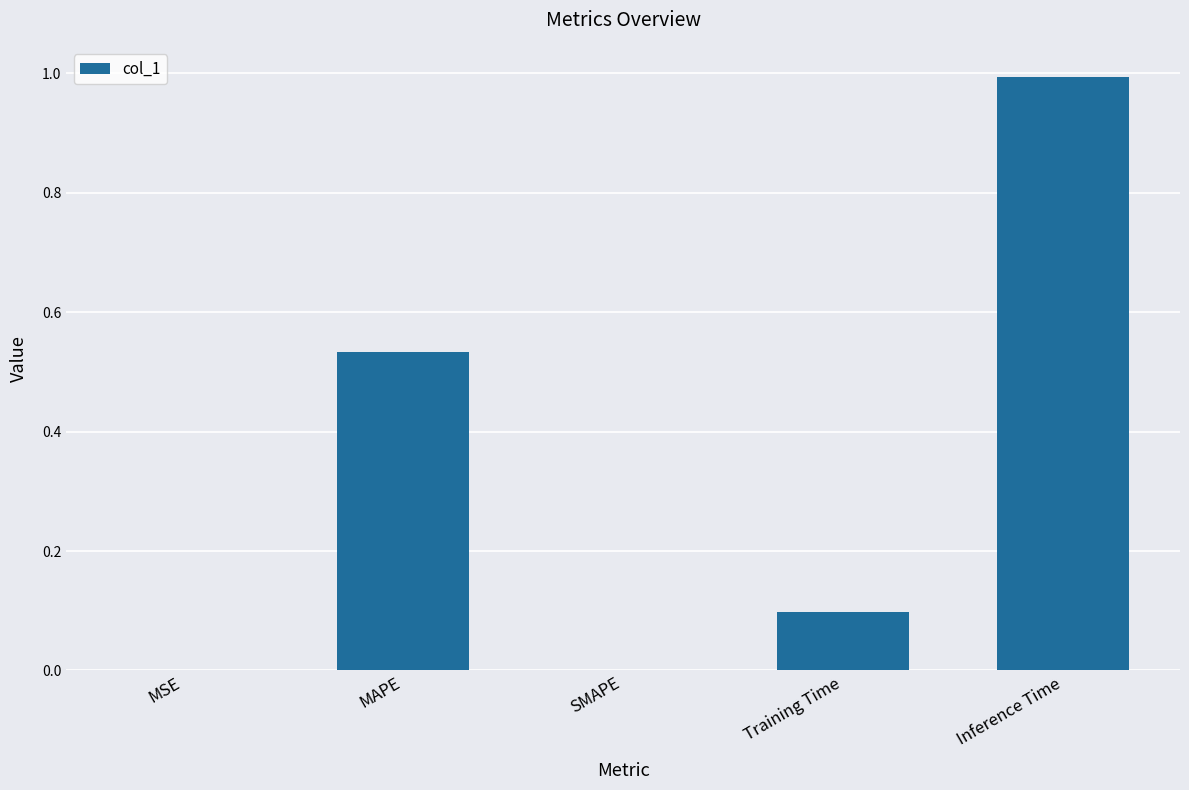

The value at MSE is 0.0. True or false?

True